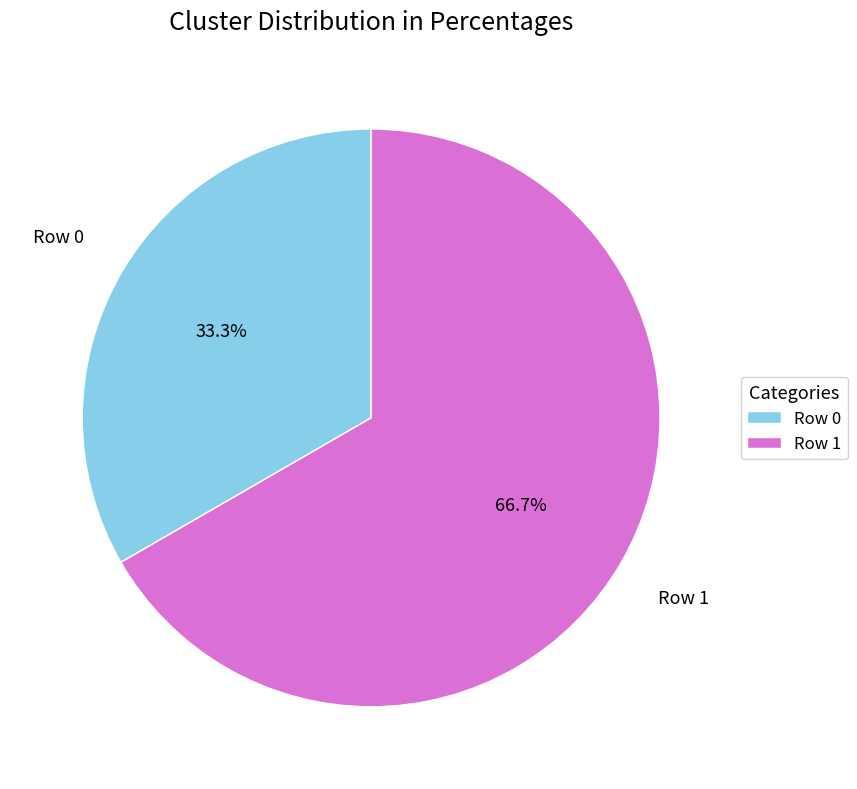

Which has a higher value, Row 1 or Row 0?

Row 1